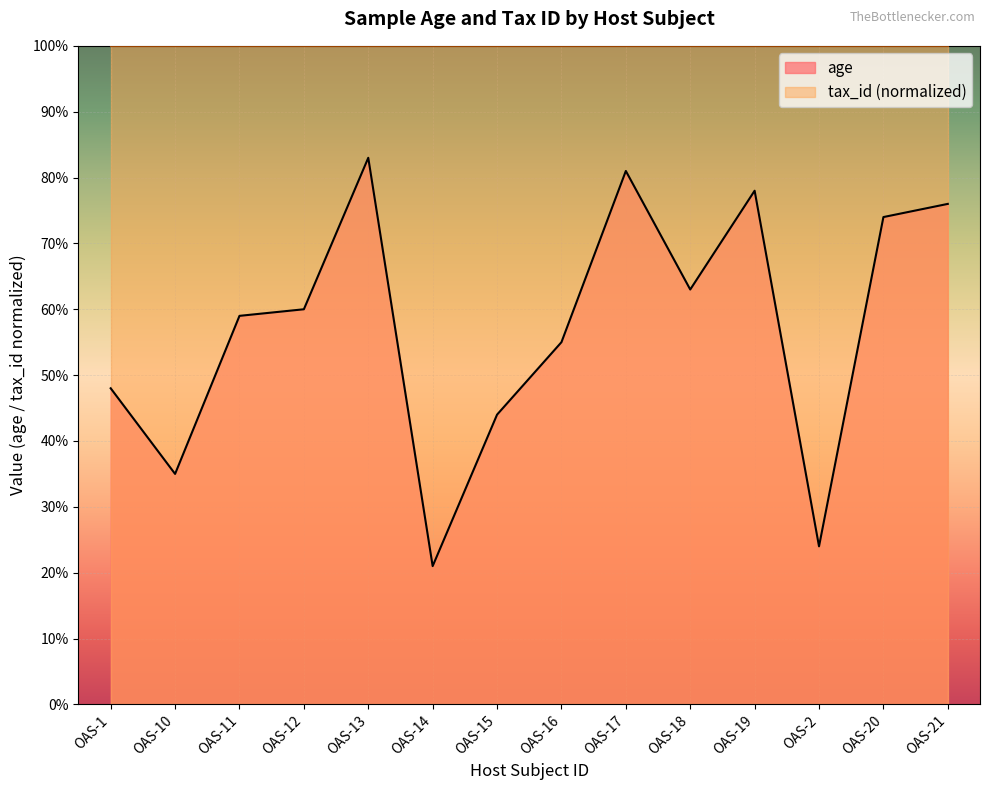

What is the value of the 6th point from the left?

21